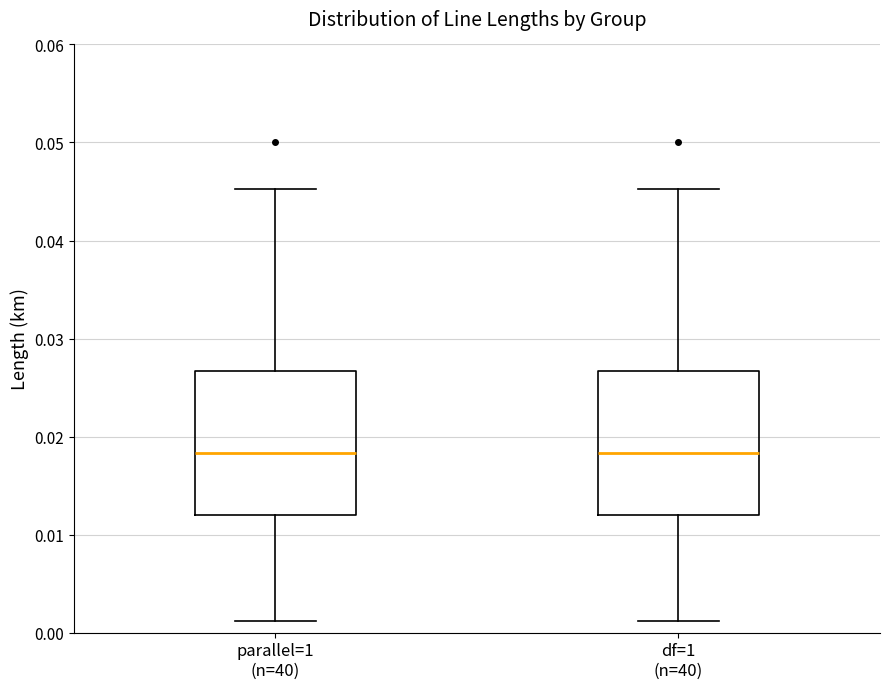

Reading left to right, read every box against the y-axis: the position of its median line, the range the box covers, and the ends of its whiskers. The values are not printed on the chart, so give them approximately, as read against the axis.

parallel=1 (n=40): median 0.018, box 0.012 to 0.027, whiskers 0.001 to 0.045
df=1 (n=40): median 0.018, box 0.012 to 0.027, whiskers 0.001 to 0.045